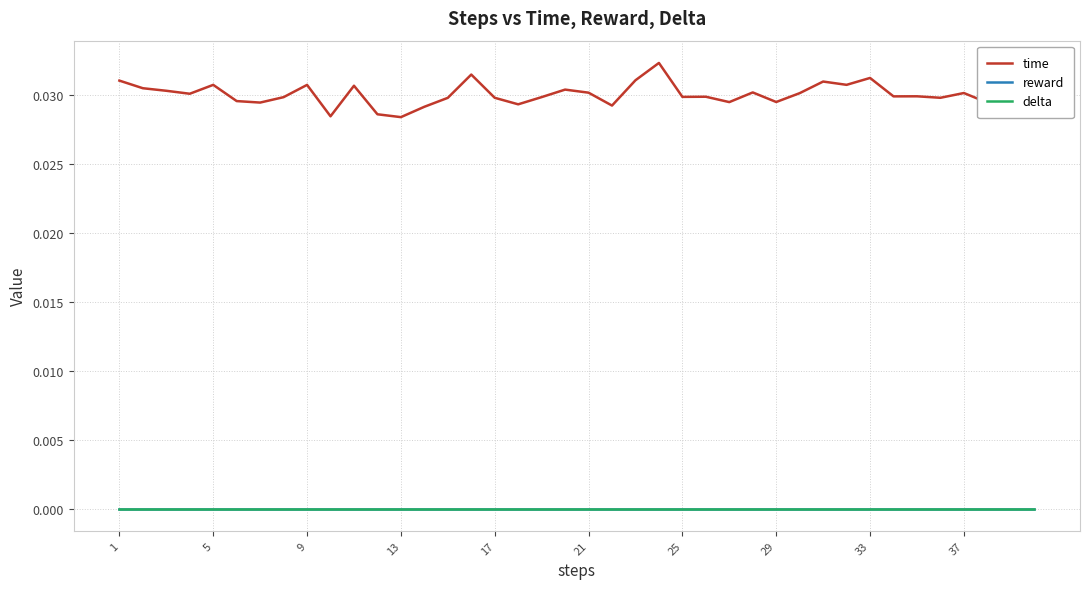

Which series has the largest total across all categories?

time